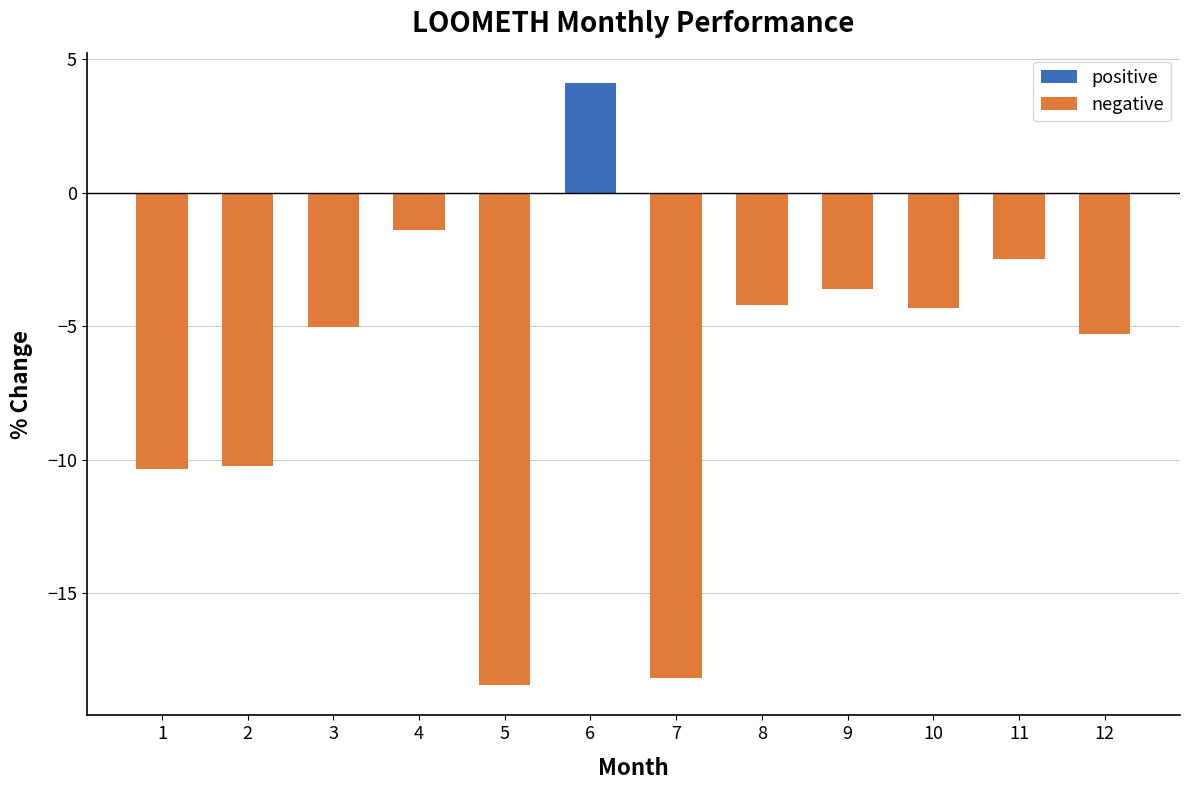

Reading left to right, list all the values displayed in this chart.

positive: 0.0	0.0	0.0	0.0	0.0	4.1	0.0	0.0	0.0	0.0	0.0	0.0
negative: -10.4	-10.3	-5.0	-1.4	-18.4	0.0	-18.2	-4.2	-3.6	-4.3	-2.5	-5.3